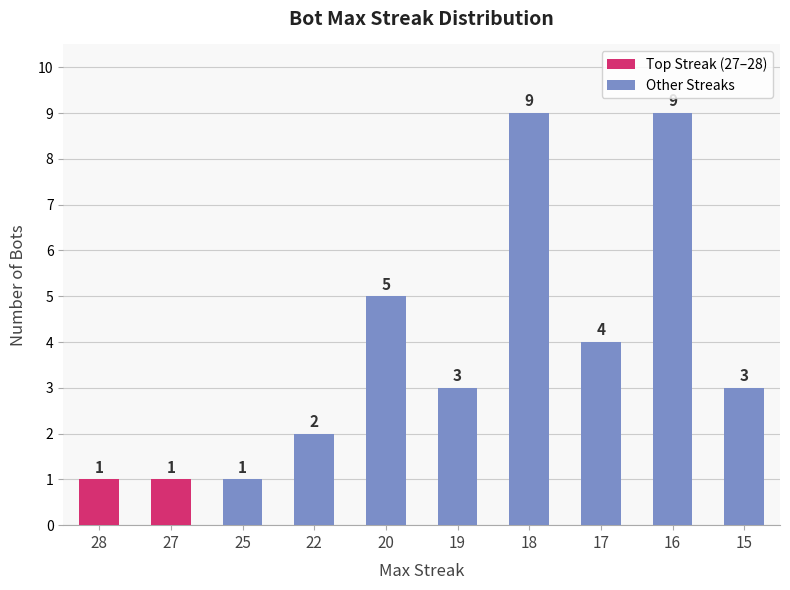

What is the sum of the values at 20 and 19?

8